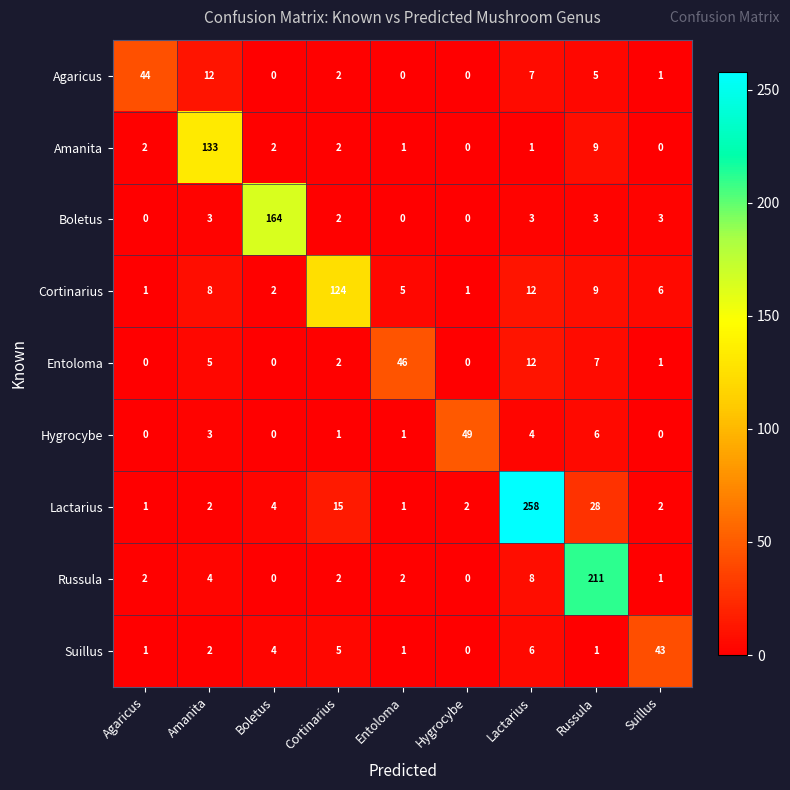

At how many categories does at least one series exceed 234?

1